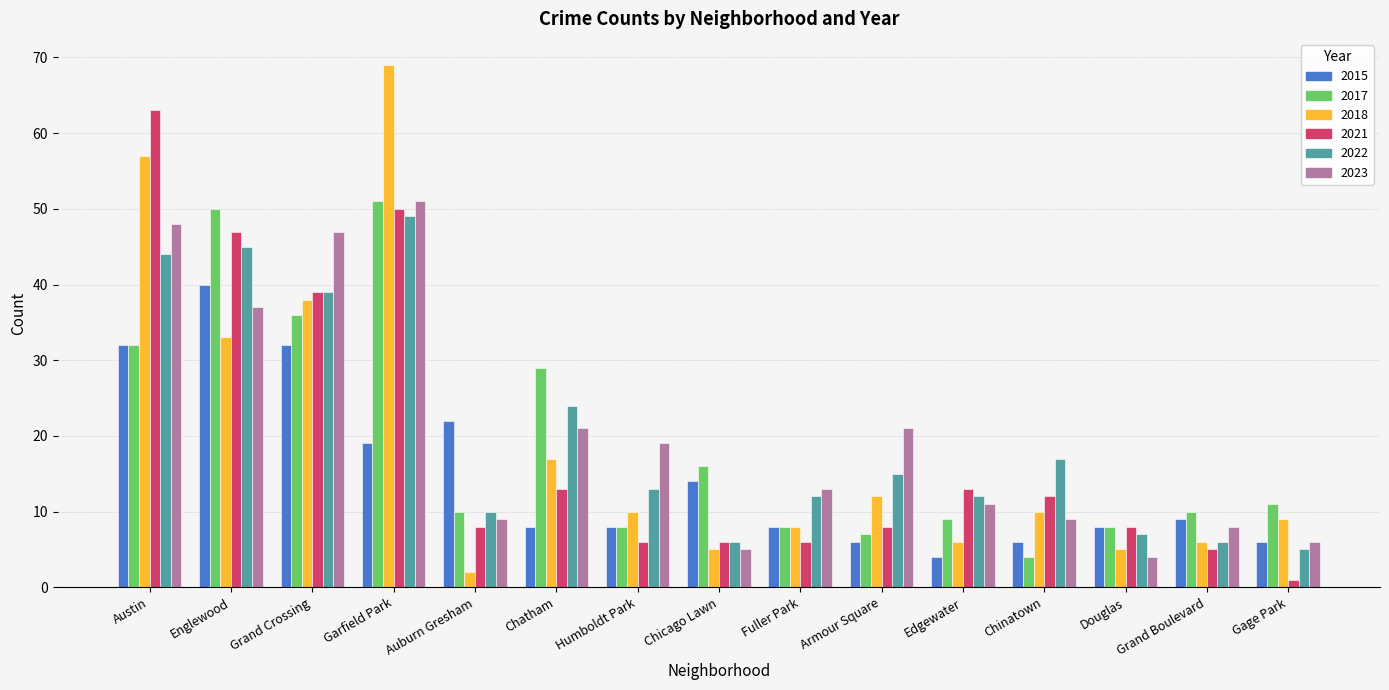

What is the total value across all series at Gage Park?

38